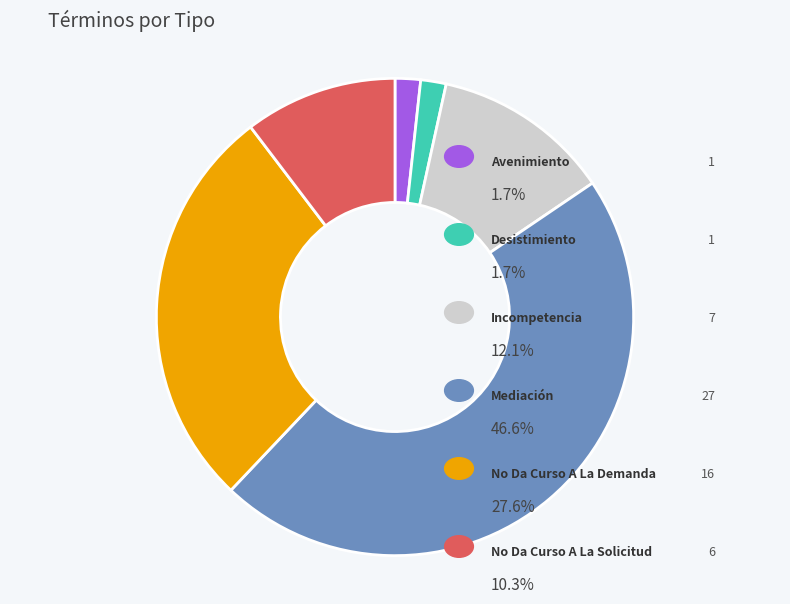

Is there any slice that represents more than half of the pie?

No